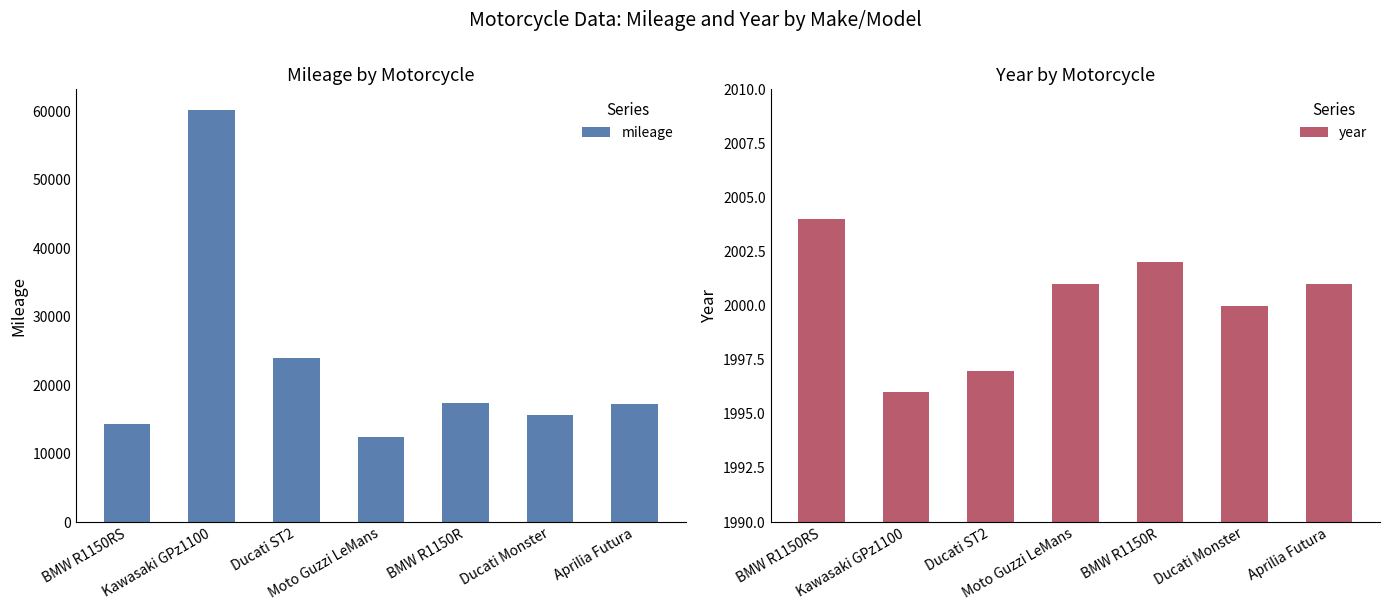

How many bars are there in total?

14